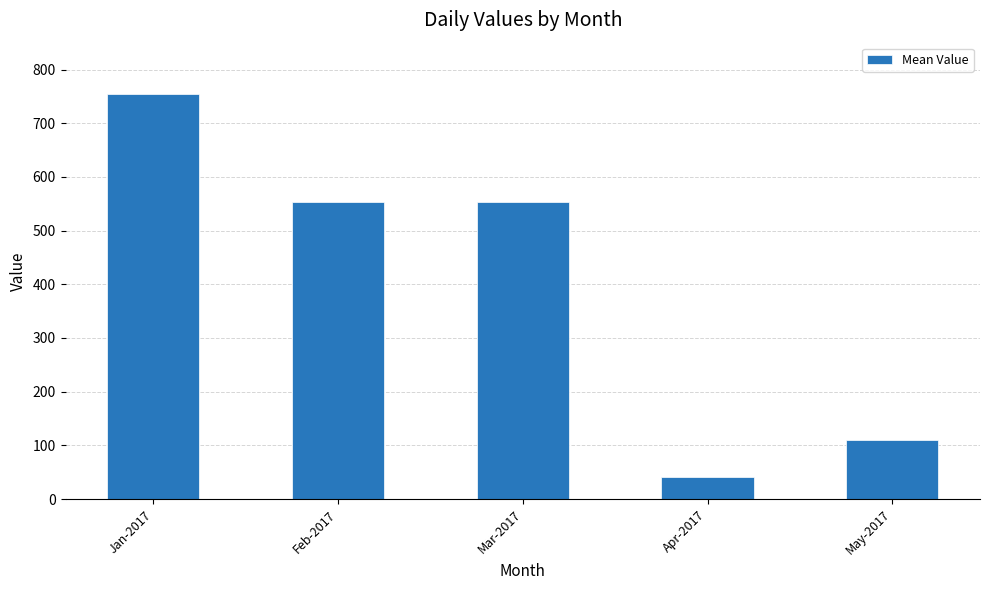

What is the sum of the values at Mar-2017 and Apr-2017?

595.5